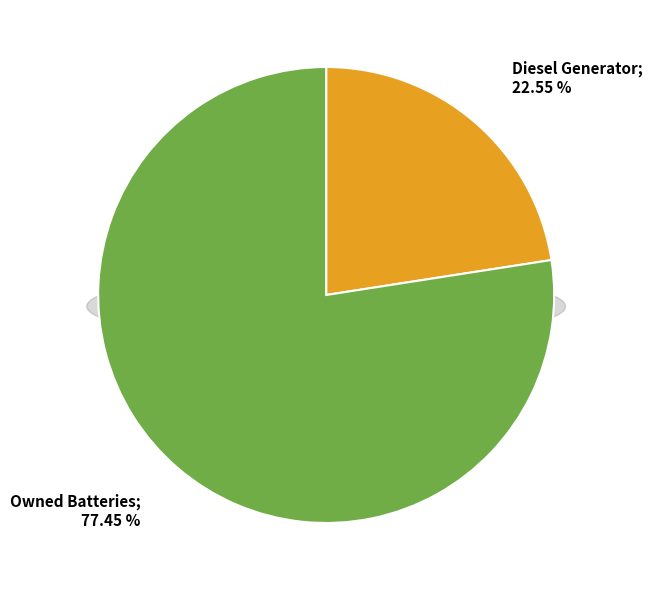

To the nearest percent, what is the difference between the Owned Batteries and Diesel Generator slice percentages?

55%